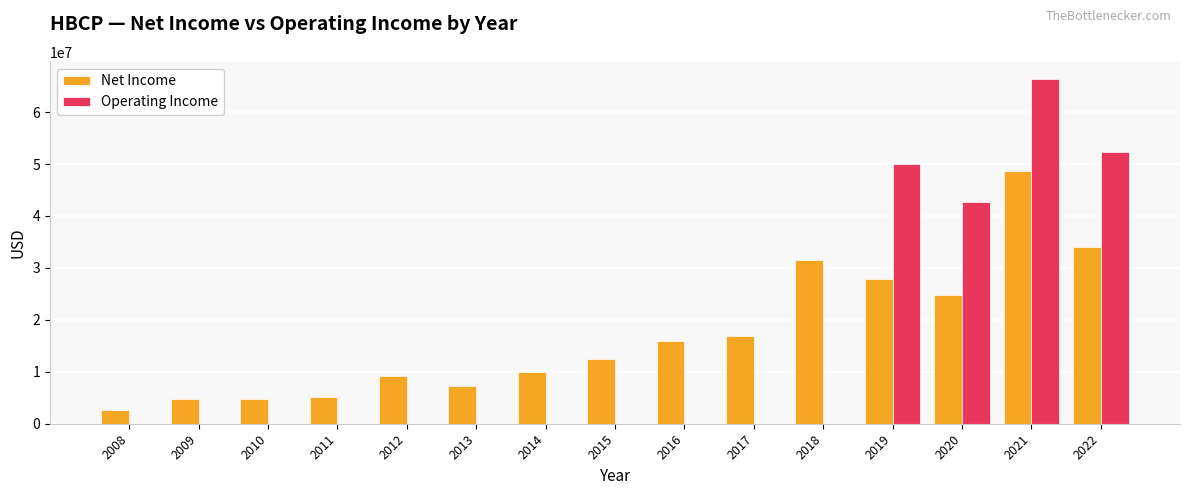

Which series has the largest total across all categories?

Net Income